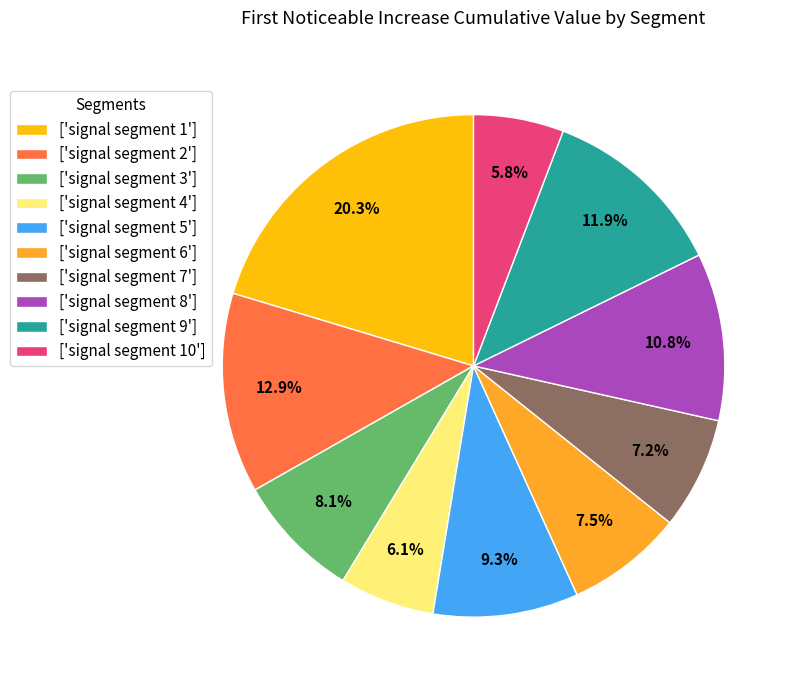

Which category has the biggest portion of the pie?

['signal segment 1']